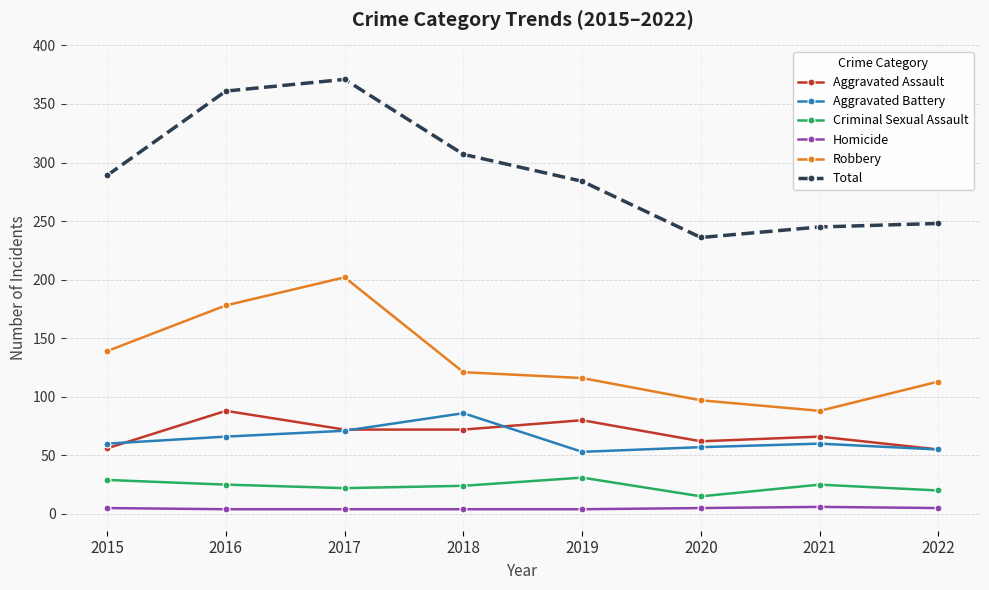

What is the value of the Robbery point at the 5th from the left?

116